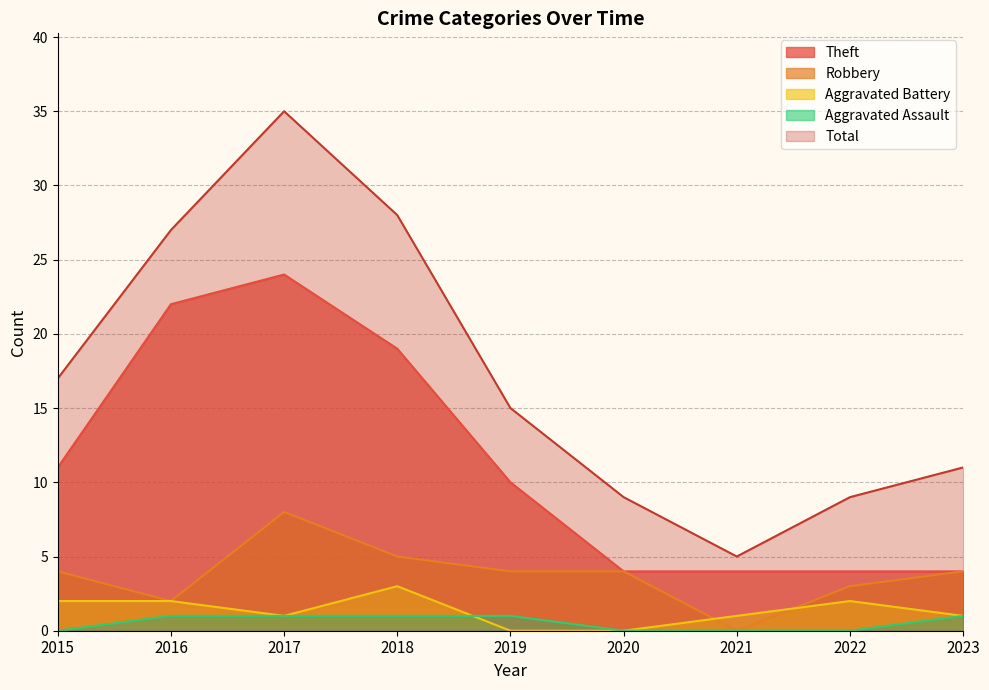

What is the difference between the second highest and second lowest values in the Aggravated Battery series?

2